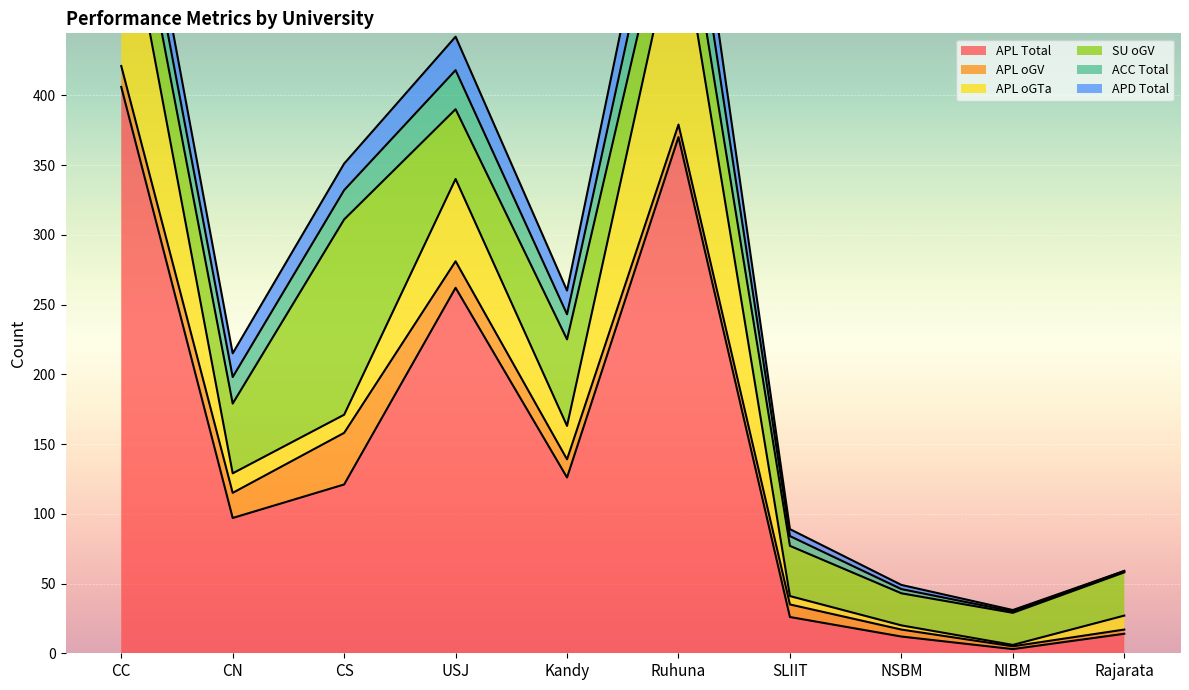

The value of APL oGTa at NIBM is 1. True or false?

True